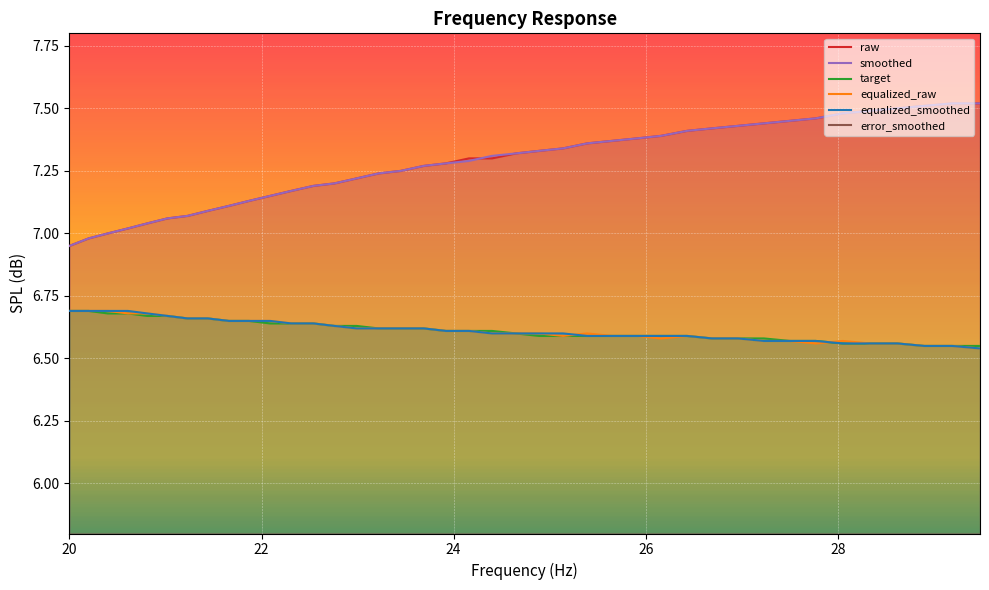

What is the sum of all target values?

264.5